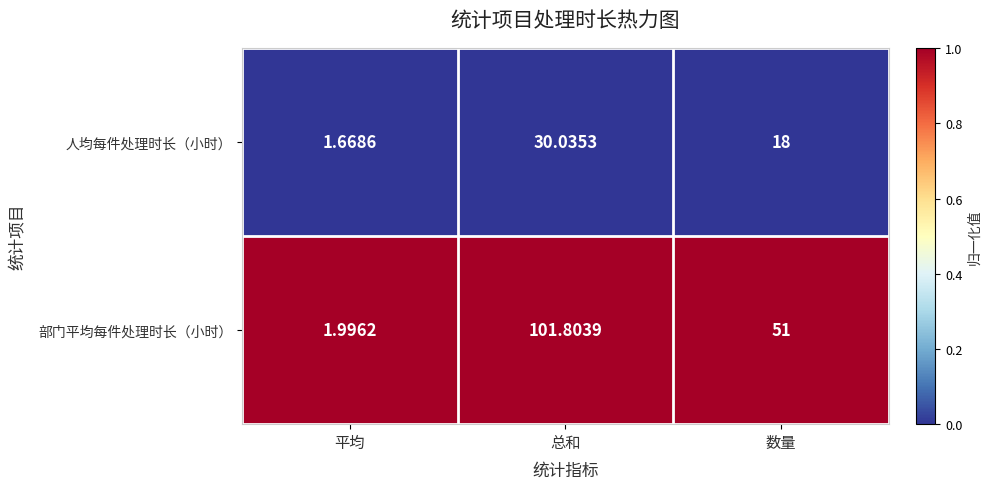

Which series has the largest total across all categories?

部门平均每件处理时长（小时）